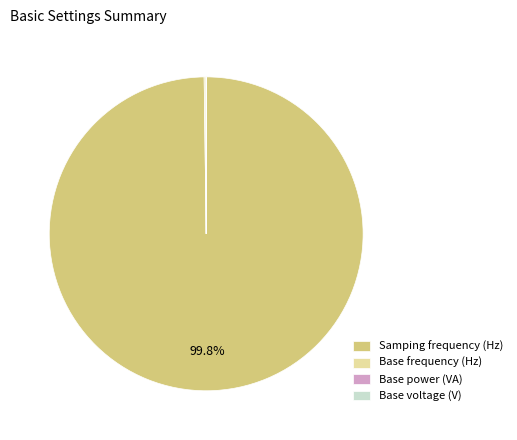

Is Samping frequency (Hz) the majority of the pie?

Yes